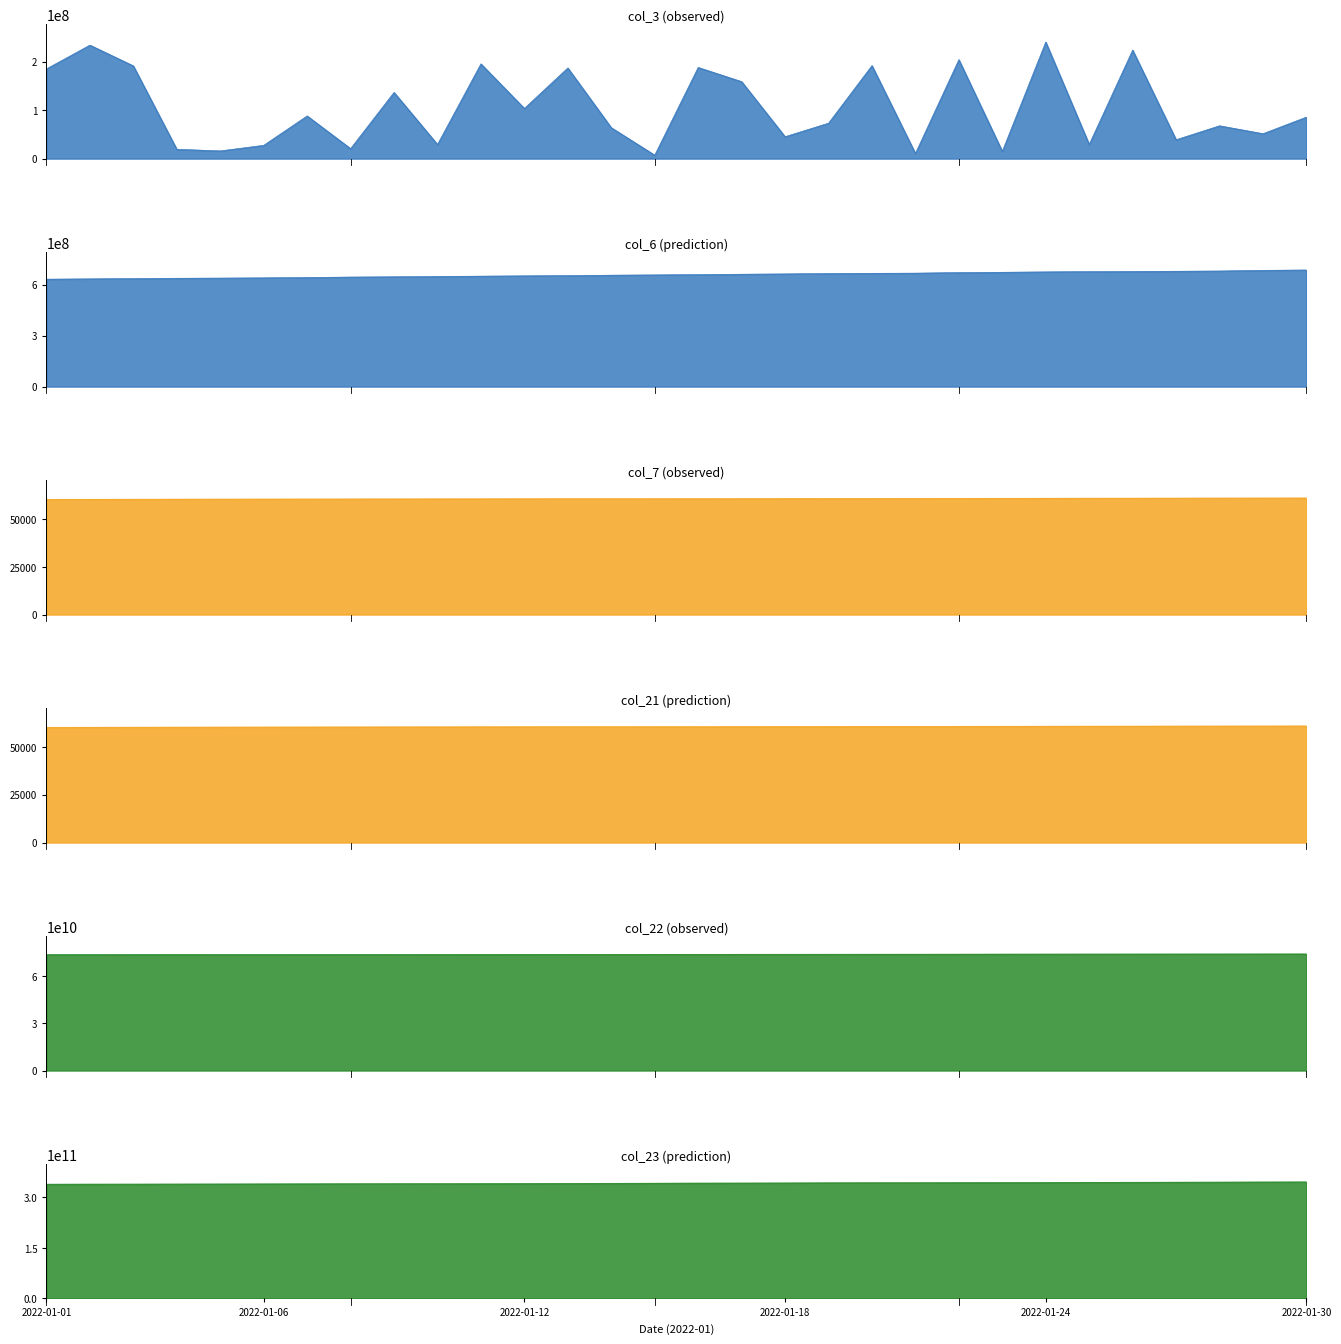

True or false: col_6 and col_22 intersect in this chart.

False